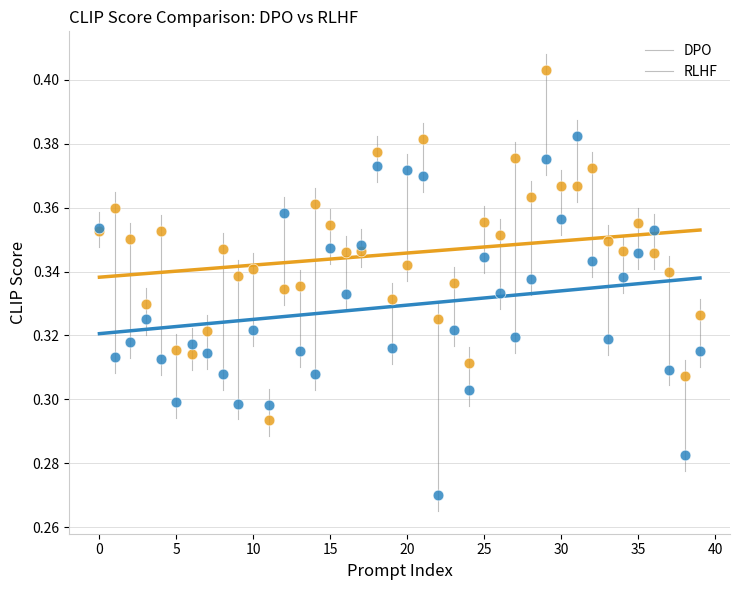

What are all the series names shown in the legend?

DPO, RLHF